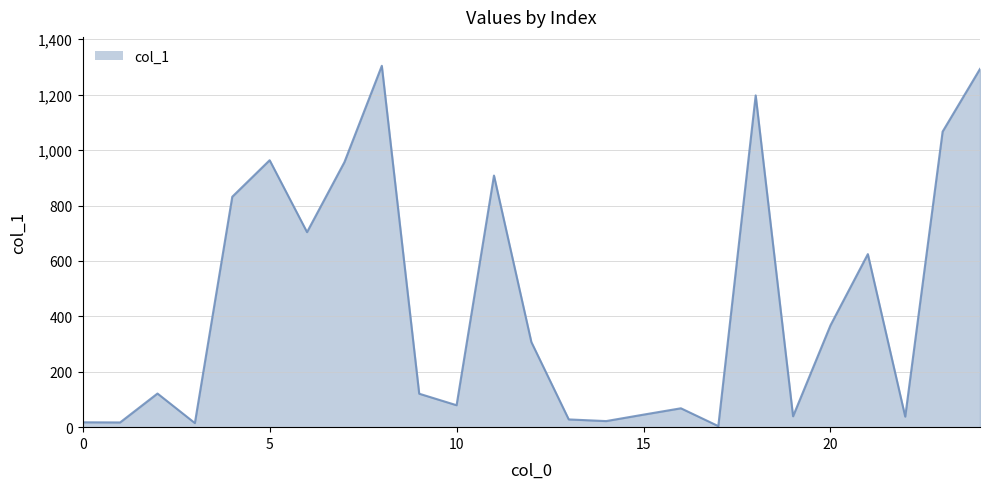

True or false: there are more than 0 points higher than both neighbors.

True